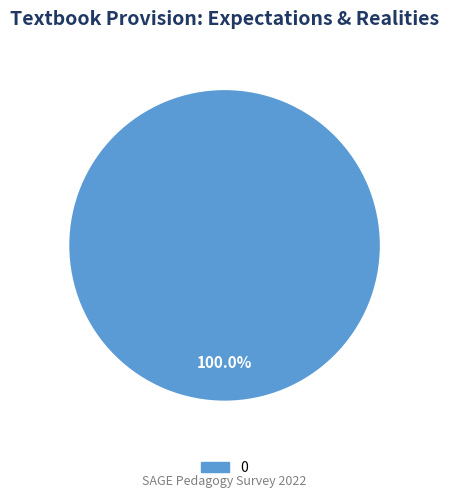

Is there a majority slice in this chart?

Yes